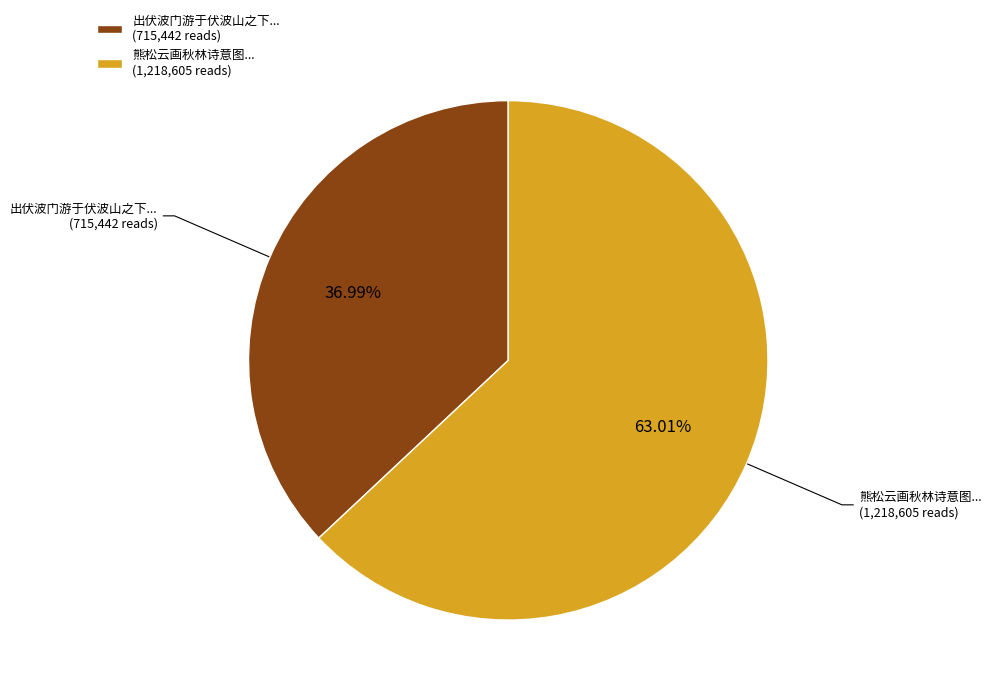

Is there any slice that represents more than half of the pie?

Yes